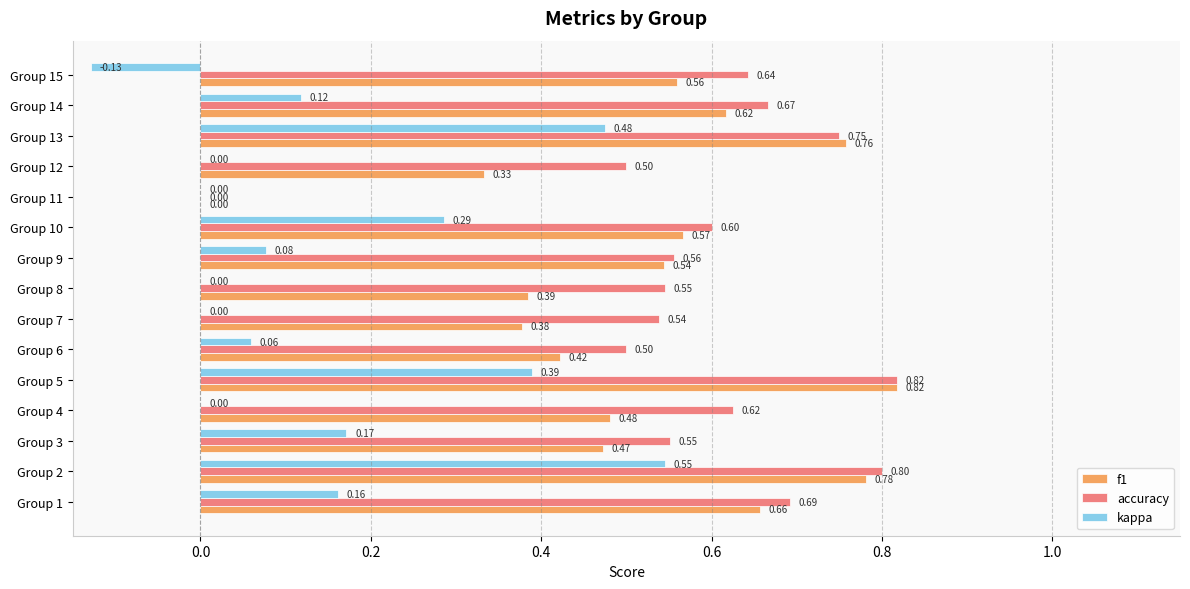

What is the sum of all accuracy values?

8.8